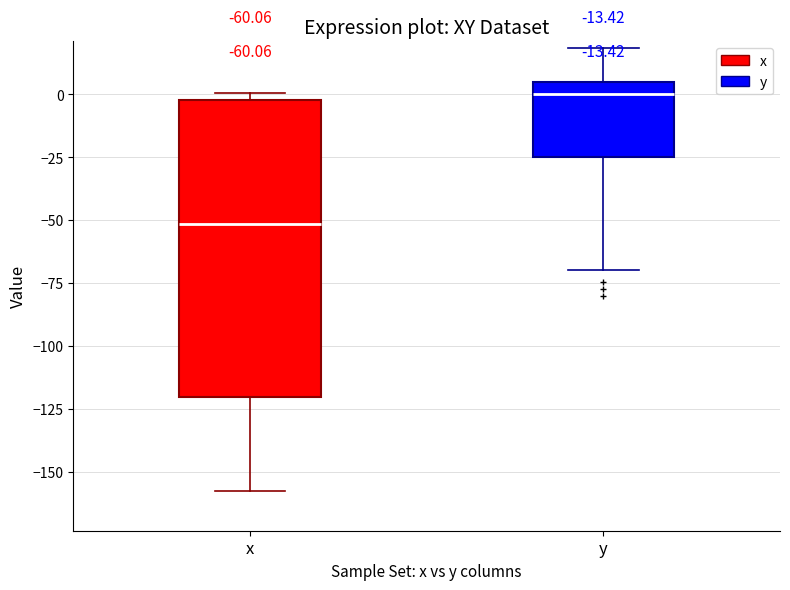

Which box has the highest median line?

y